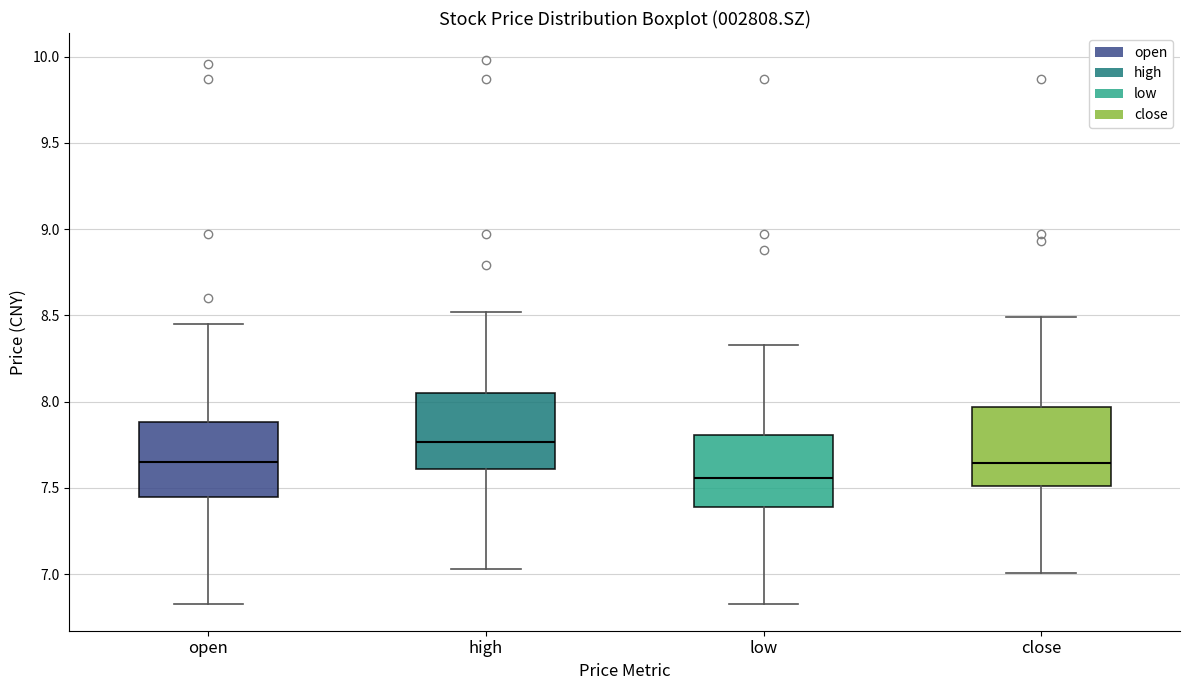

Which box has the highest median line?

high